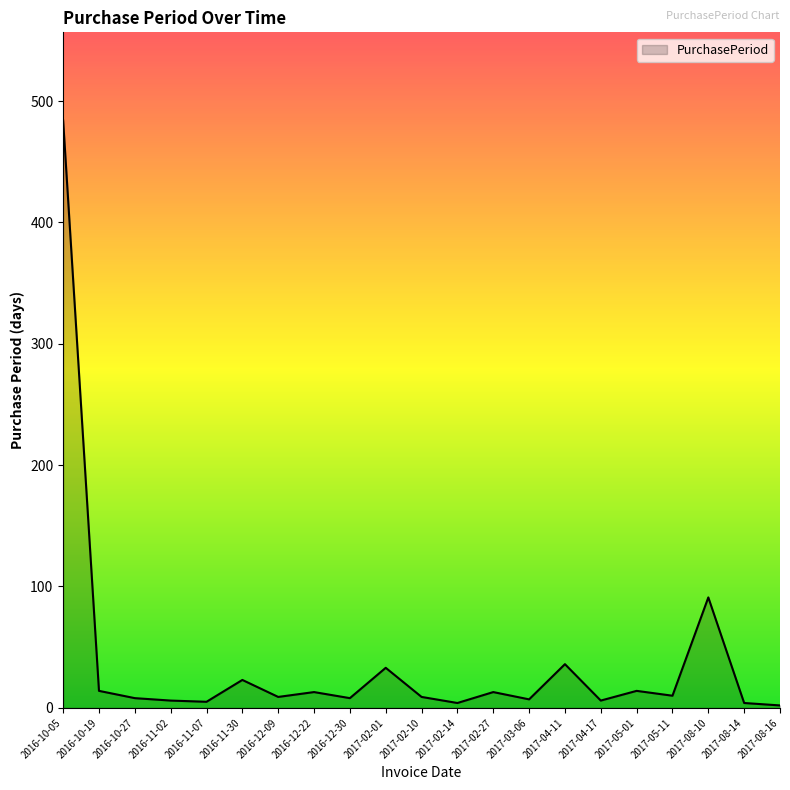

The chart shows a value of 2 at 2017-08-16. True or false?

True